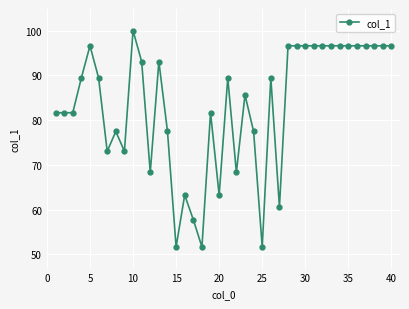

What is the maximum value shown in the chart?

100.0